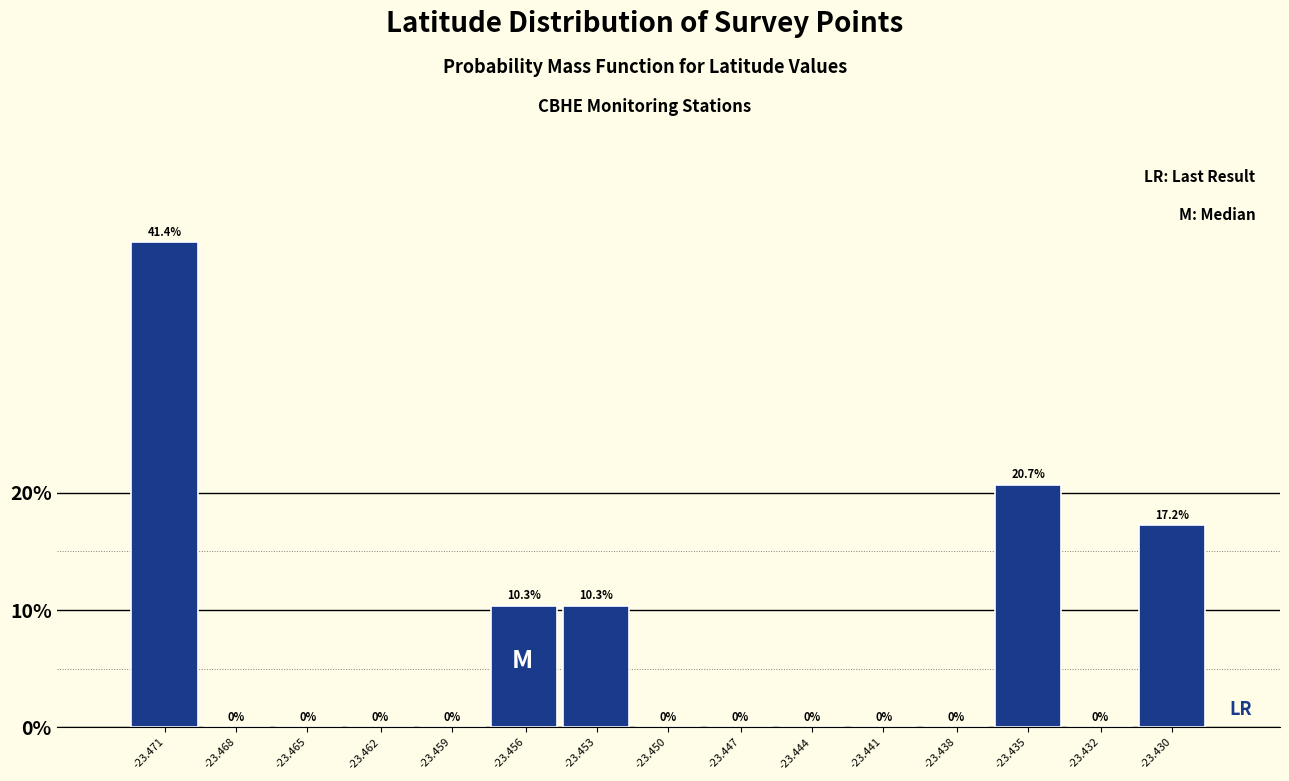

Reading left to right, list all the values displayed in this chart.

-23.471=41.4	-23.468=0.0	-23.465=0.0	-23.462=0.0	-23.459=0.0	-23.456=10.3	-23.453=10.3	-23.450=0.0	-23.447=0.0	-23.444=0.0	-23.441=0.0	-23.438=0.0	-23.435=20.7	-23.432=0.0	-23.430=17.2